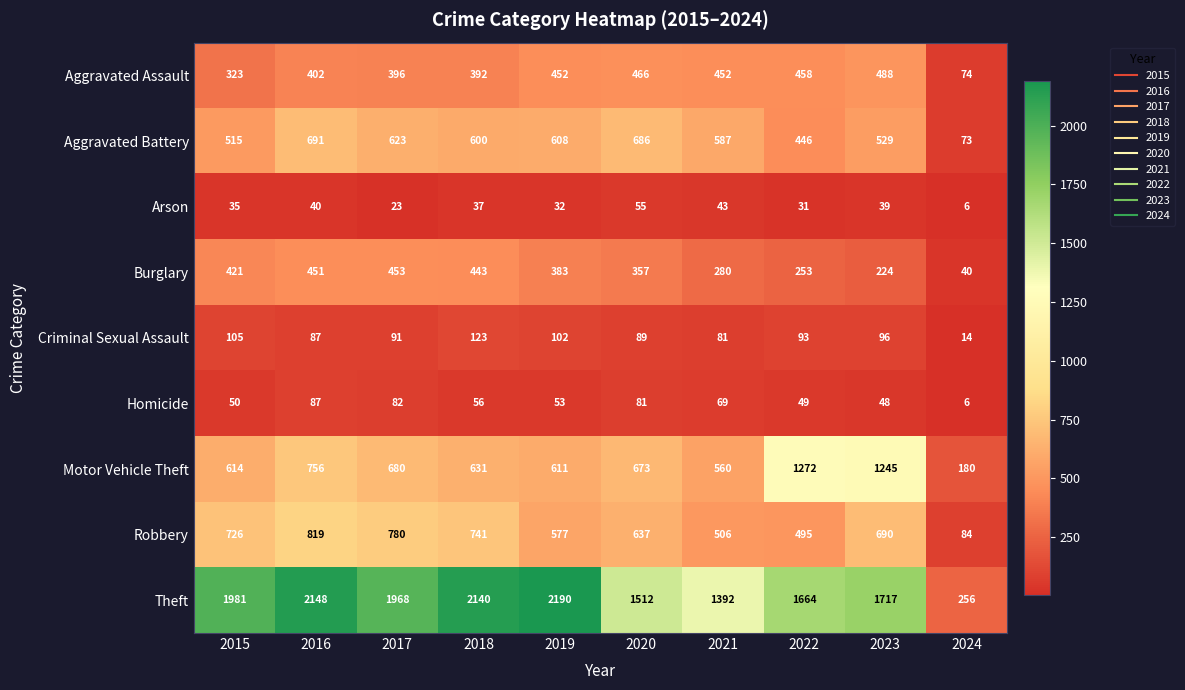

At how many categories does at least one series exceed 267?

9